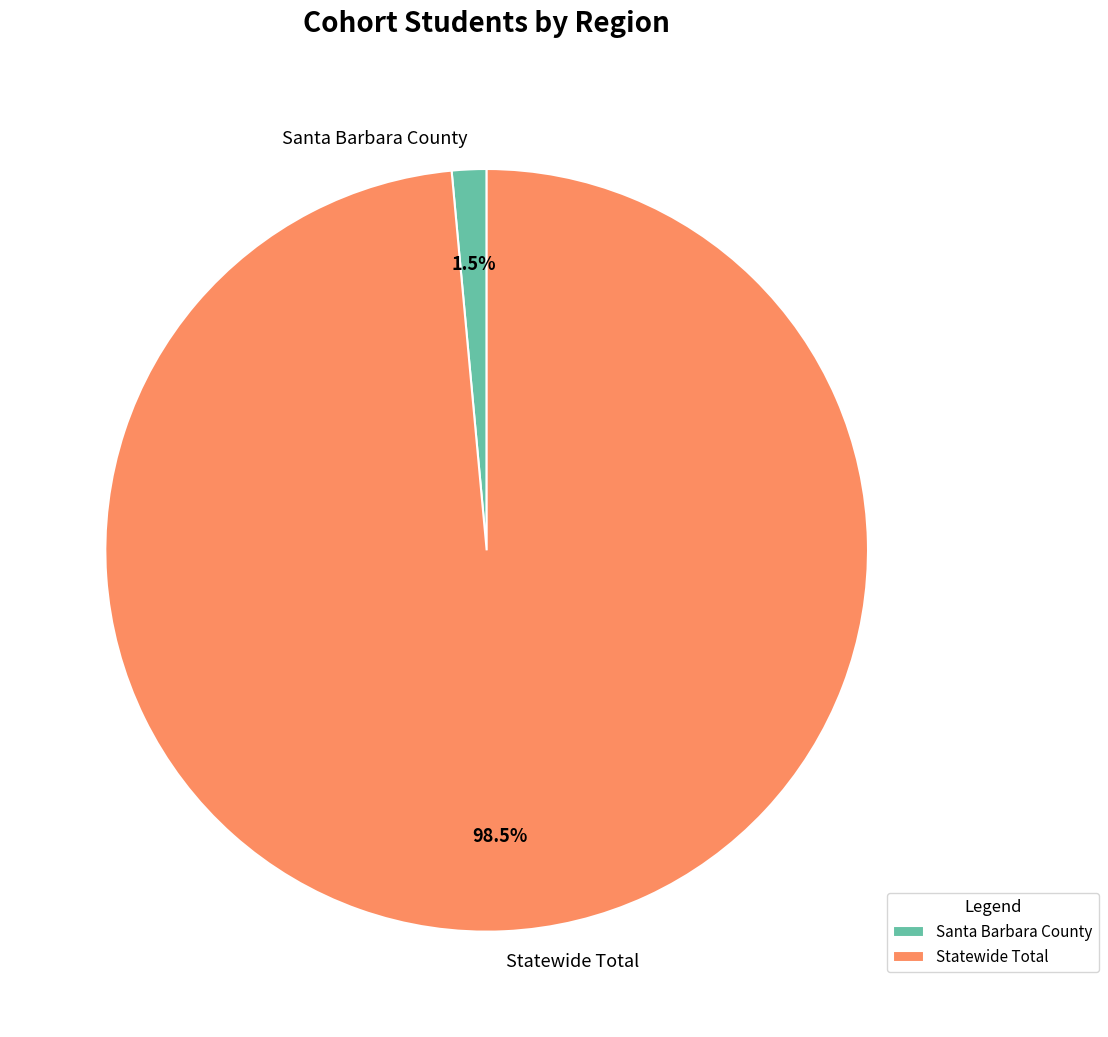

Is Statewide Total the majority of the pie?

Yes